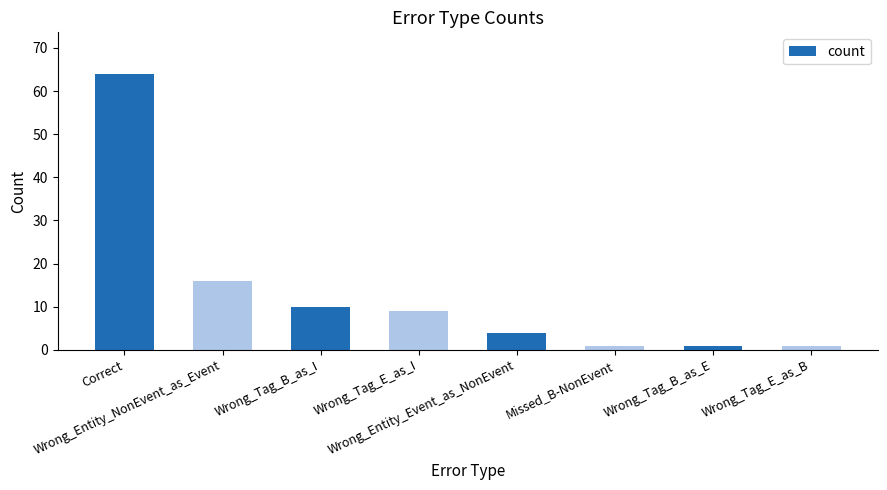

What is the maximum value shown in the chart?

64